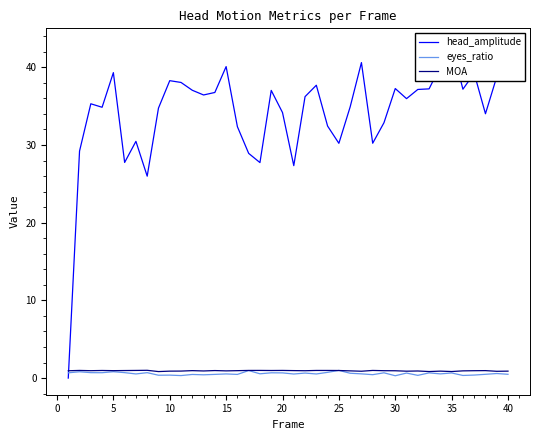

True or false: eyes_ratio has a value of 0.4 at 10.

True